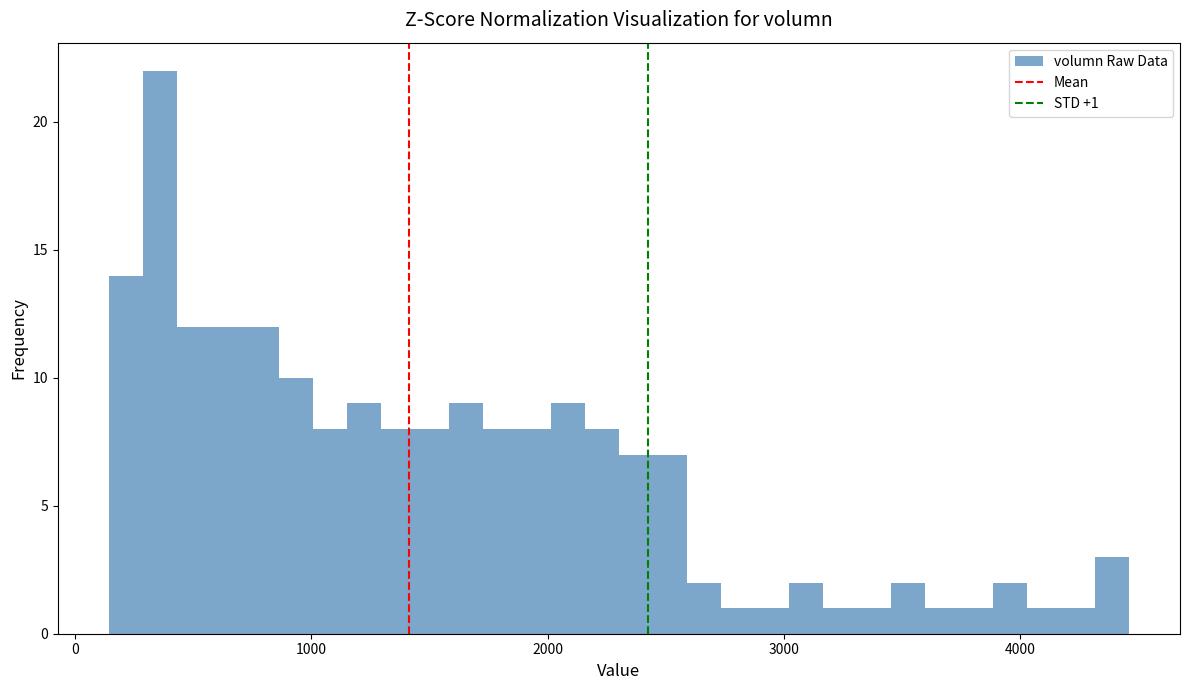

Around what value on the x-axis is the tallest bar? Give the approximate position of its centre, as read against the axis.

400